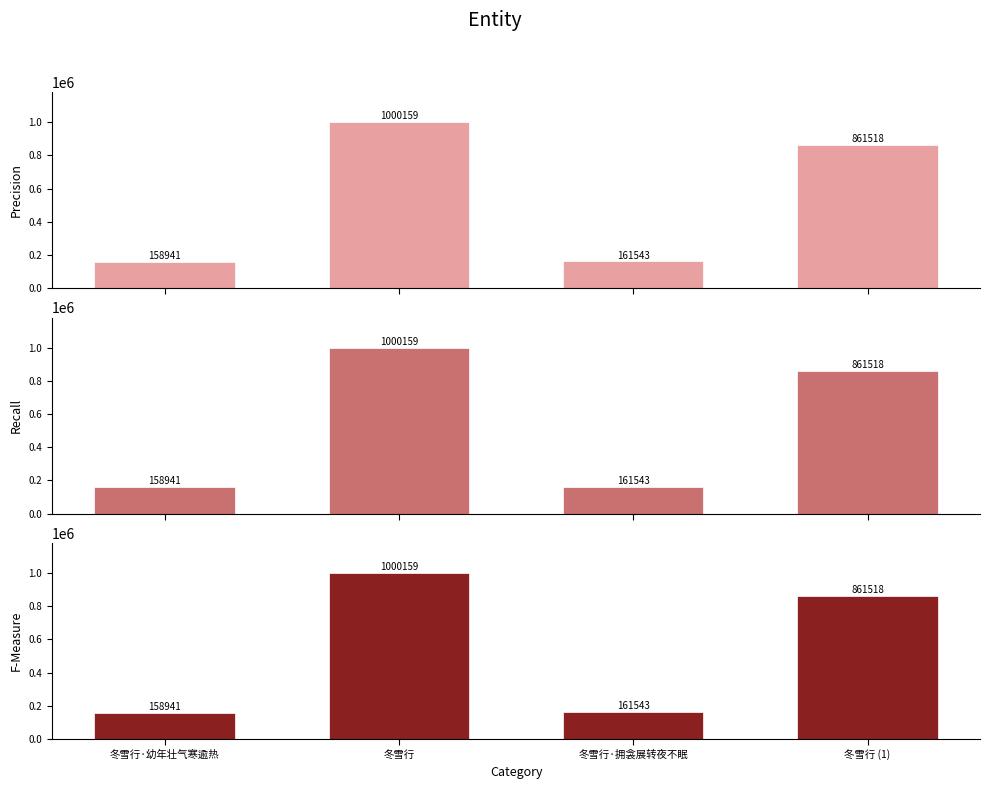

What is the average value of the Recall series?

545540